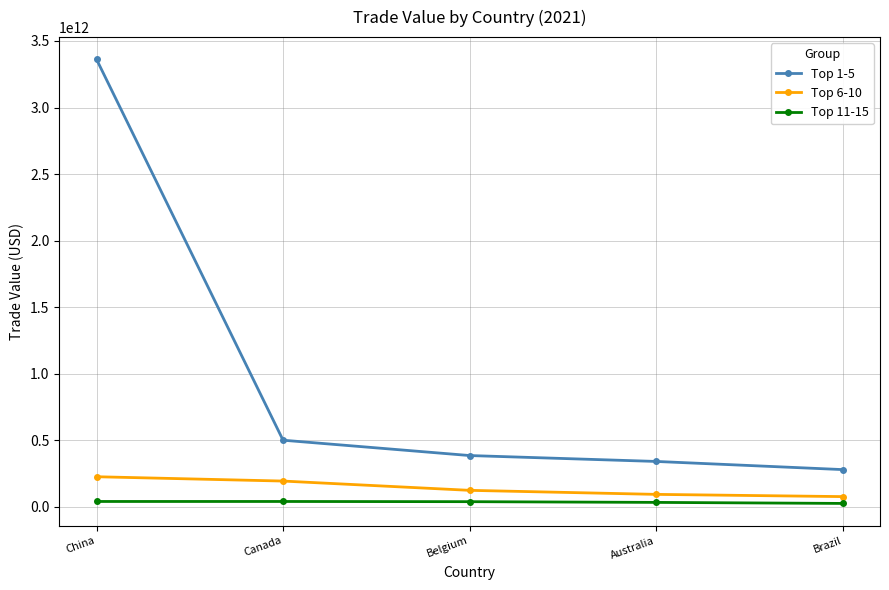

At how many categories does at least one series exceed 984574279951?

1